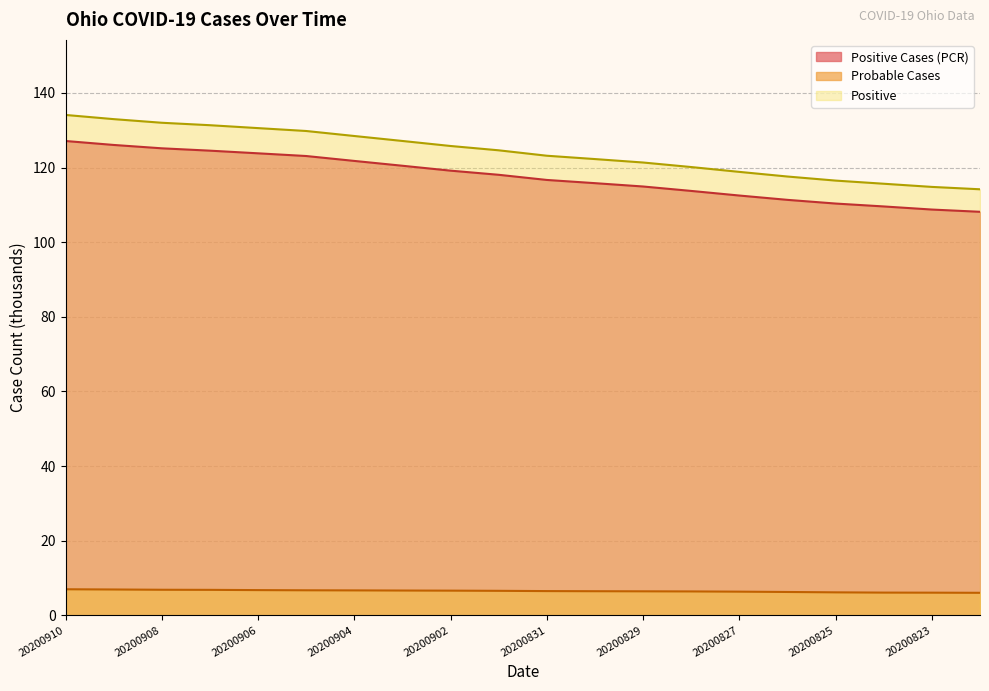

What are all the series names shown in the legend?

Positive Cases (PCR), Probable Cases, Positive